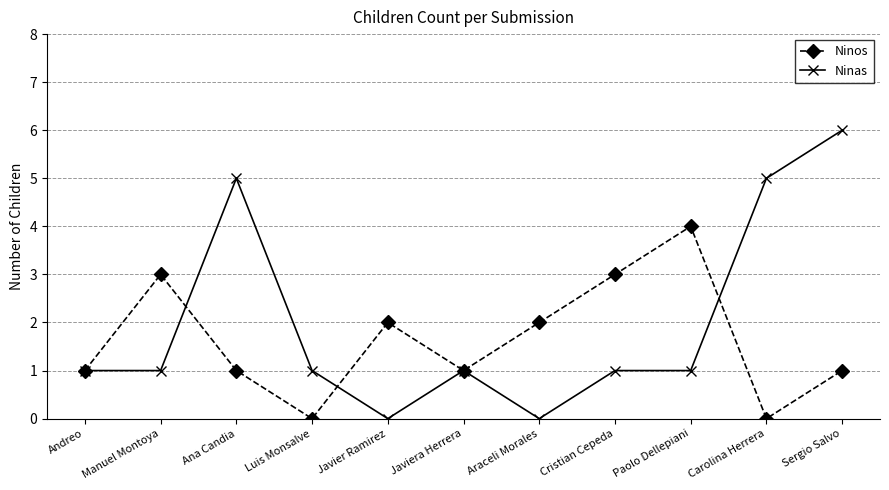

Which series has the largest total across all categories?

Ninas